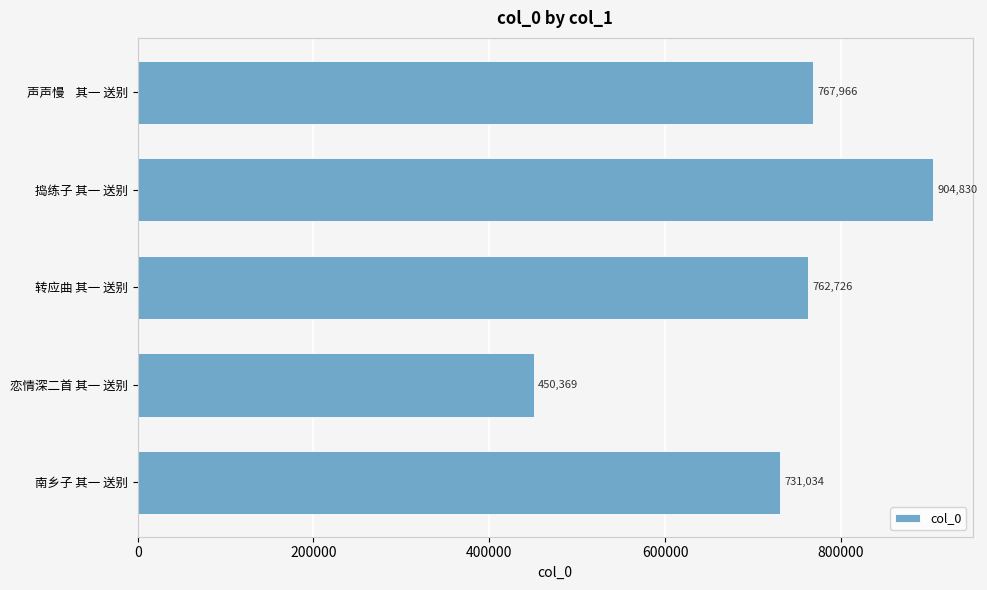

What is the minimum value shown in the chart?

450369